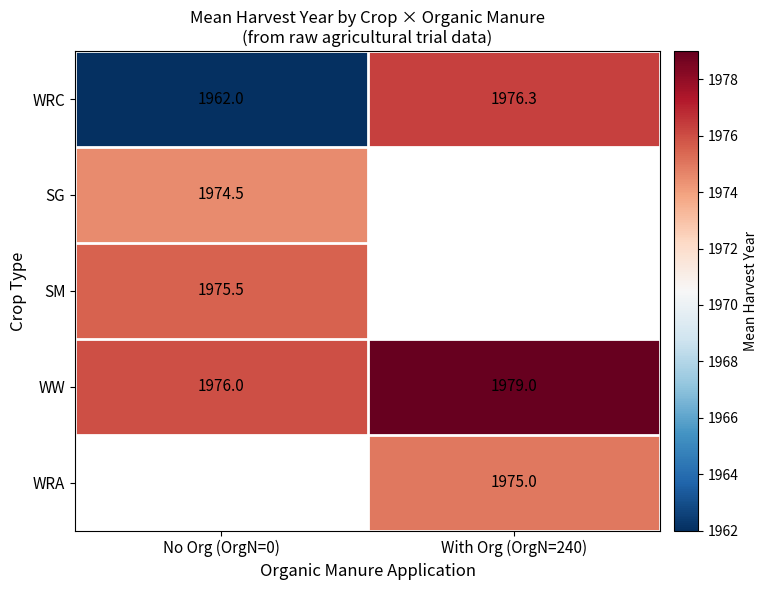

At how many categories does at least one series exceed 1966?

2